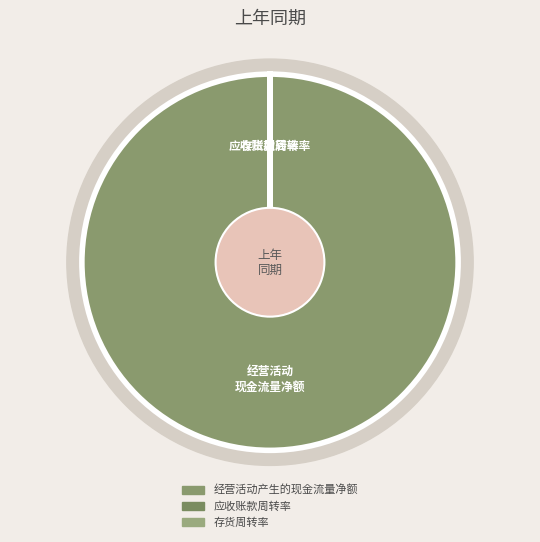

Rank the categories by value from lowest to highest.

应收账款周转率, 存货周转率, 经营活动产生的现金流量净额